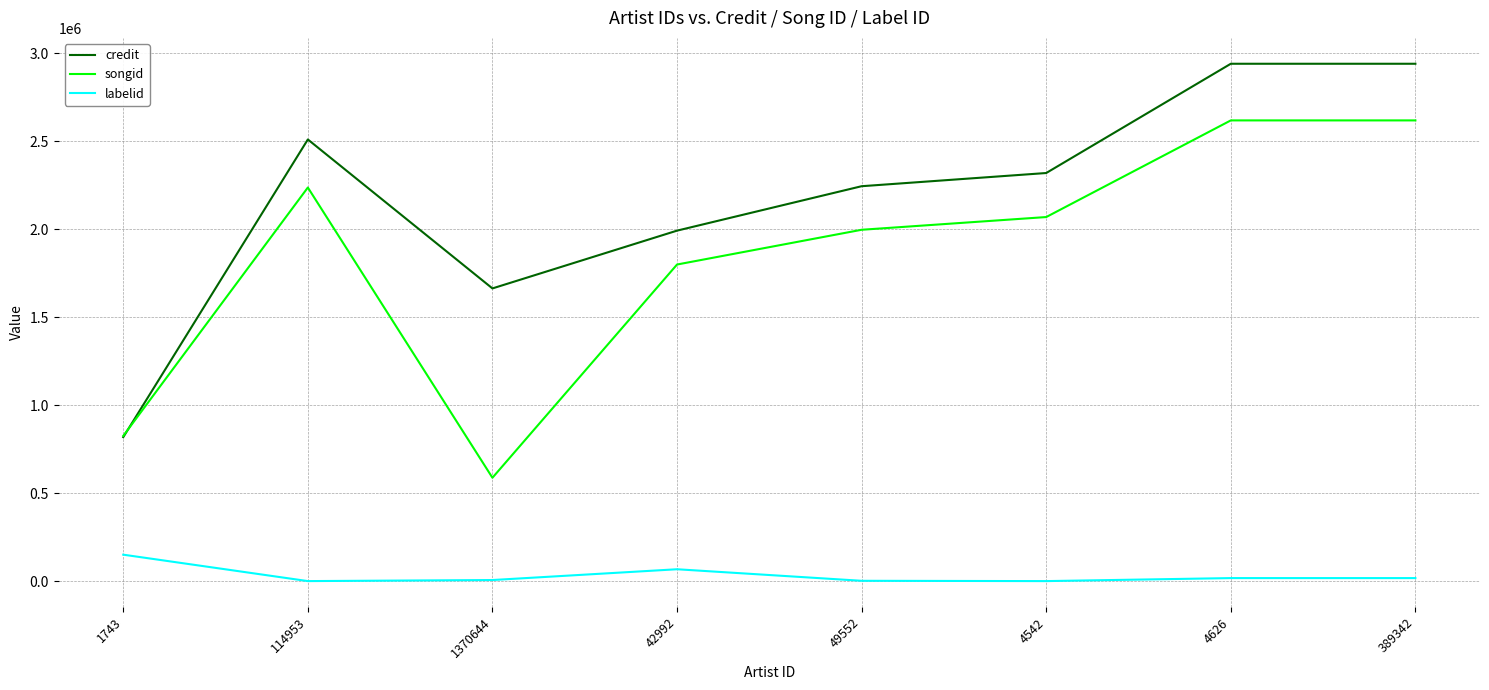

What is the difference between the highest and lowest values at 42992?

1925310